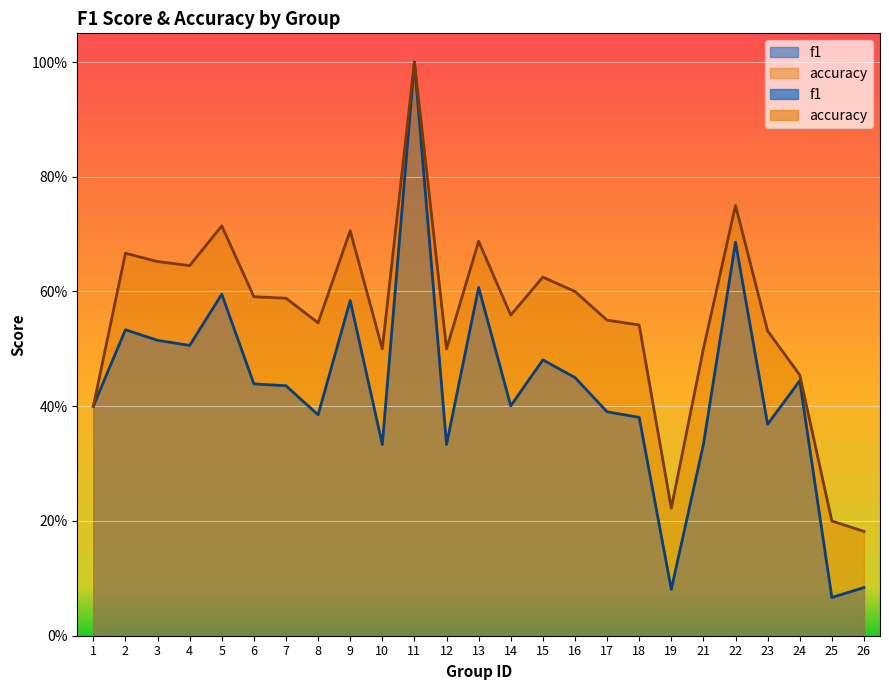

Reading left to right, extract all data points from this chart.

f1: 0.4	0.5	0.5	0.5	0.6	0.4	0.4	0.4	0.6	0.3	1.0	0.3	0.6	0.4	0.5	0.5	0.4	0.4	0.1	0.3	0.7	0.4	0.4	0.1	0.1
accuracy: 0.4	0.7	0.7	0.6	0.7	0.6	0.6	0.5	0.7	0.5	1.0	0.5	0.7	0.6	0.6	0.6	0.6	0.5	0.2	0.5	0.8	0.5	0.5	0.2	0.2